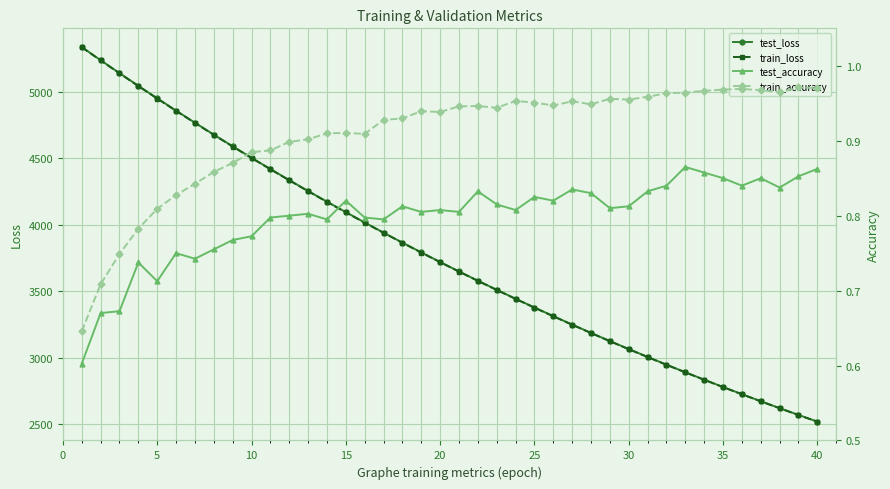

What is the lowest value of the test_loss series?

2518.3